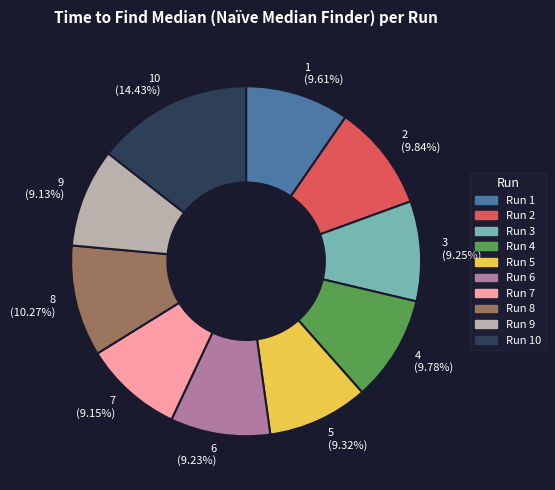

Which slice is the largest?

Run 10